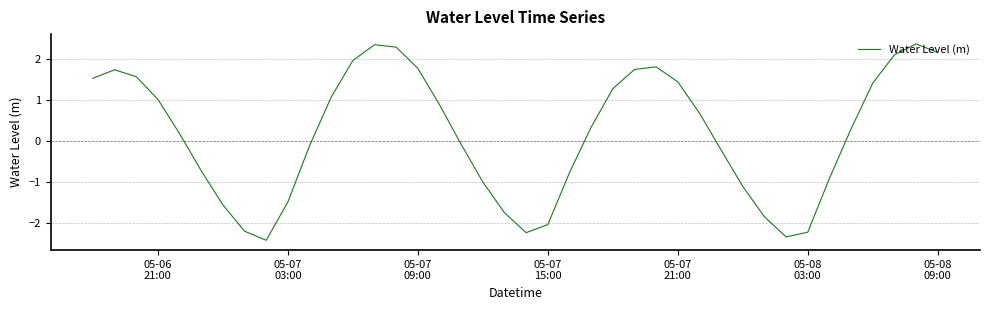

What is the greatest value displayed?

2.4